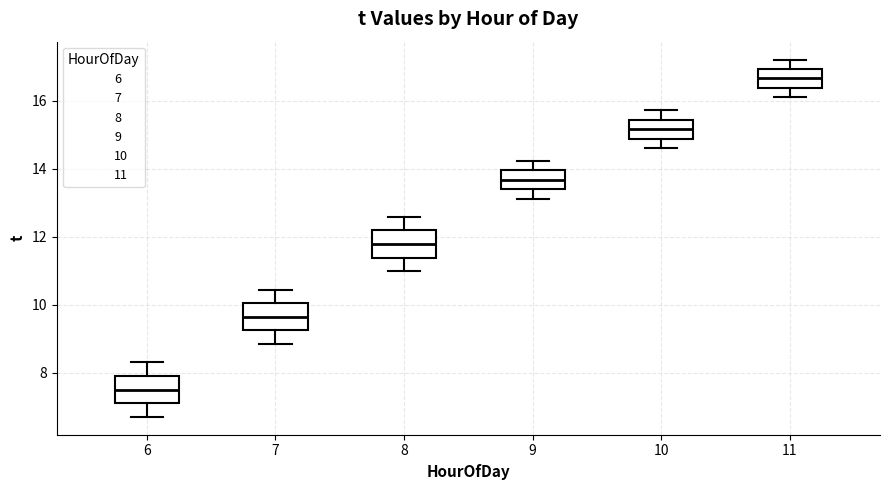

Reading left to right, transcribe this box plot: for each box, give where its median line is, the range the box spans, and where its two whiskers end, as read against the y-axis. The values are not printed on the chart, so give them approximately, as read against the axis.

6: median 7.6, box 7.2 to 8.0, whiskers 6.8 to 8.4
7: median 9.6, box 9.2 to 10.0, whiskers 8.8 to 10.4
8: median 11.8, box 11.4 to 12.2, whiskers 11.0 to 12.6
9: median 13.6, box 13.4 to 14.0, whiskers 13.2 to 14.2
10: median 15.2, box 14.8 to 15.4, whiskers 14.6 to 15.8
11: median 16.6, box 16.4 to 17.0, whiskers 16.0 to 17.2